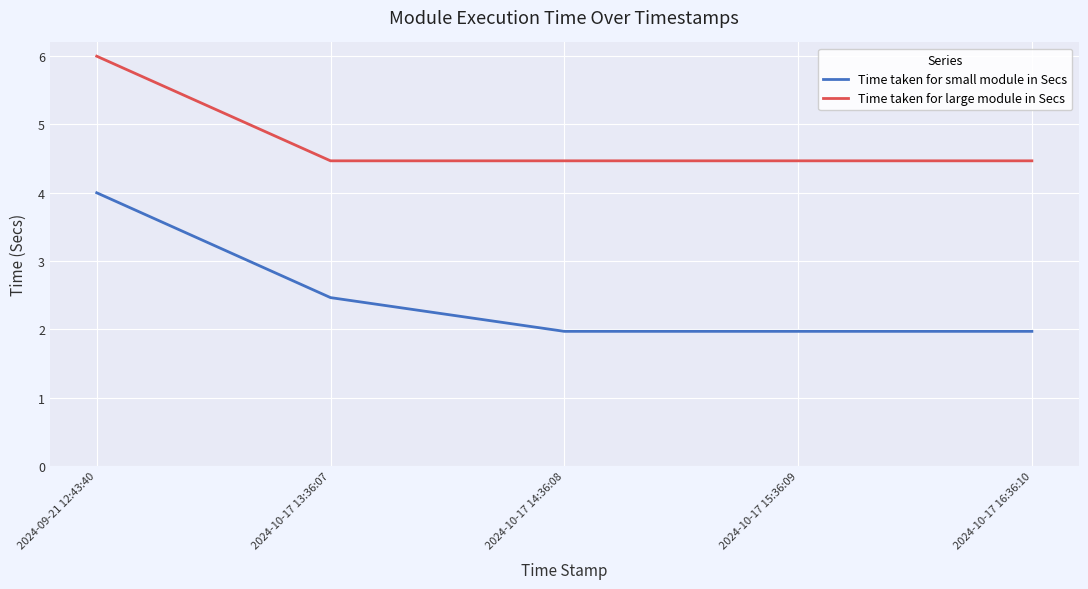

Is this an area chart (filled region under the line)?

No